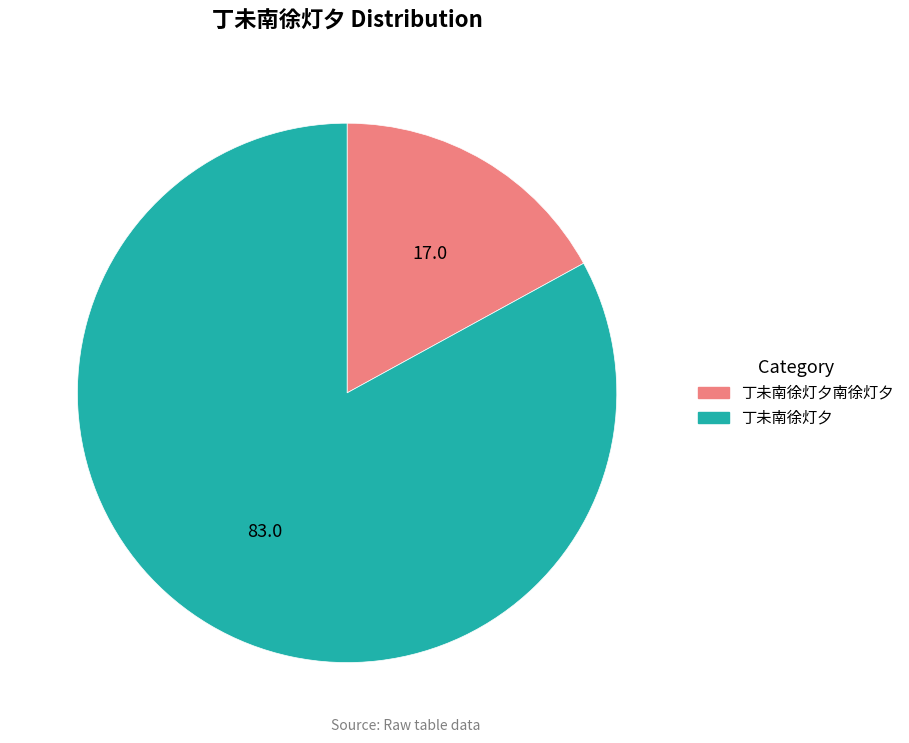

Is there any slice that represents more than half of the pie?

Yes